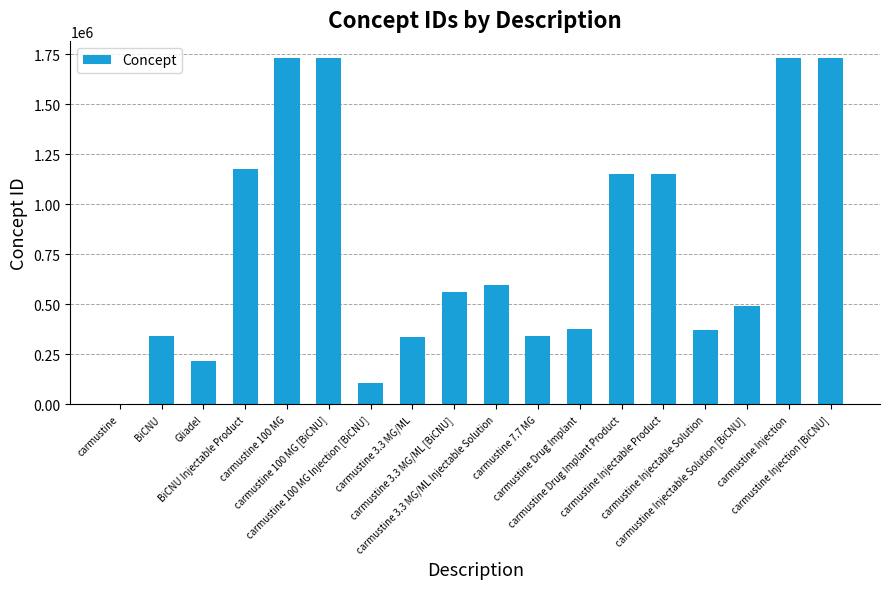

What is the maximum value shown in the chart?

1729371